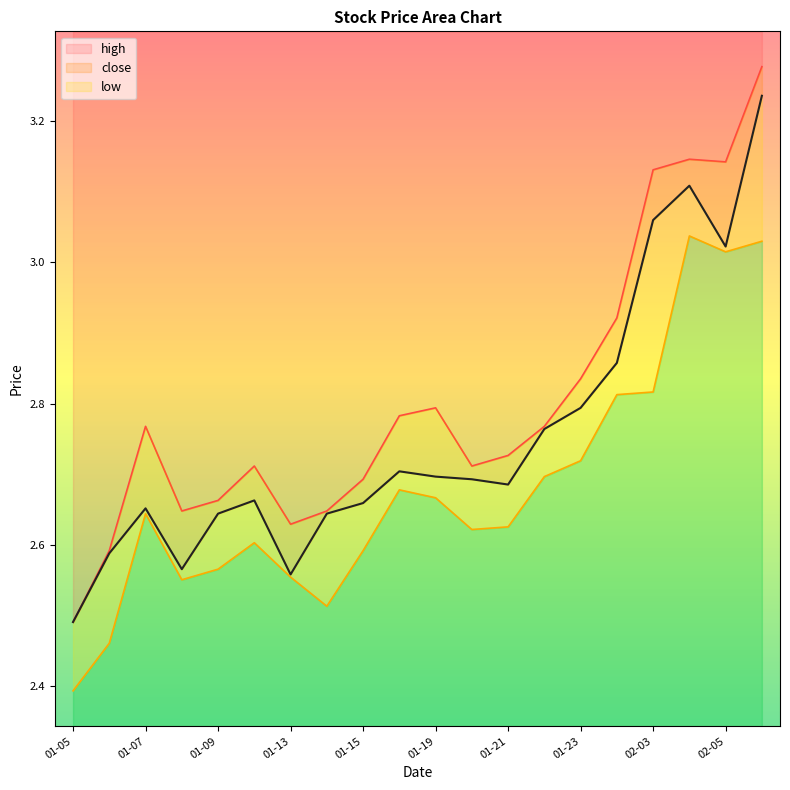

The value of high at 2009-01-12 is 1.4. True or false?

False